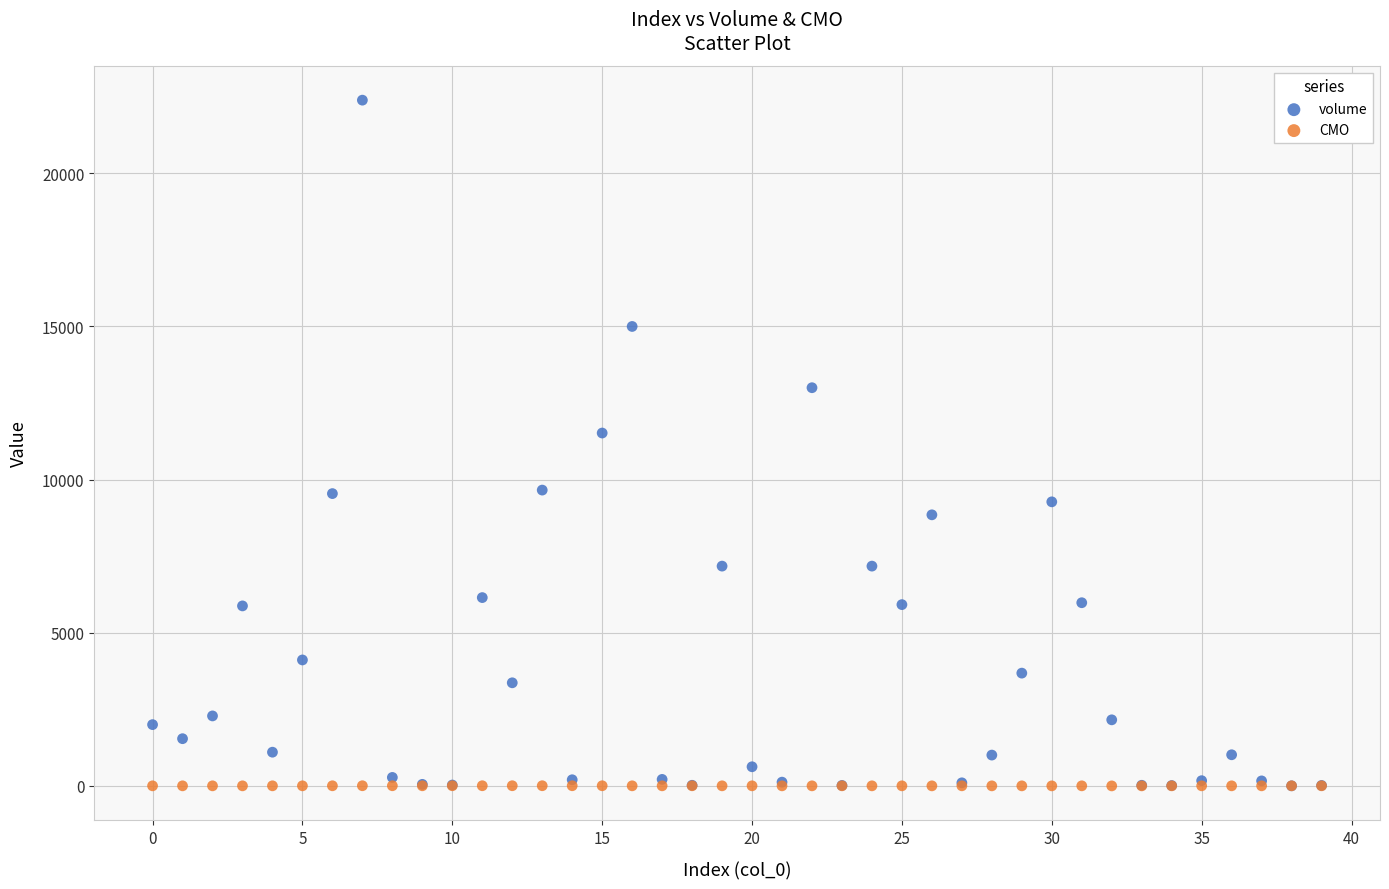

Which series has the largest Y range (max minus min)?

volume